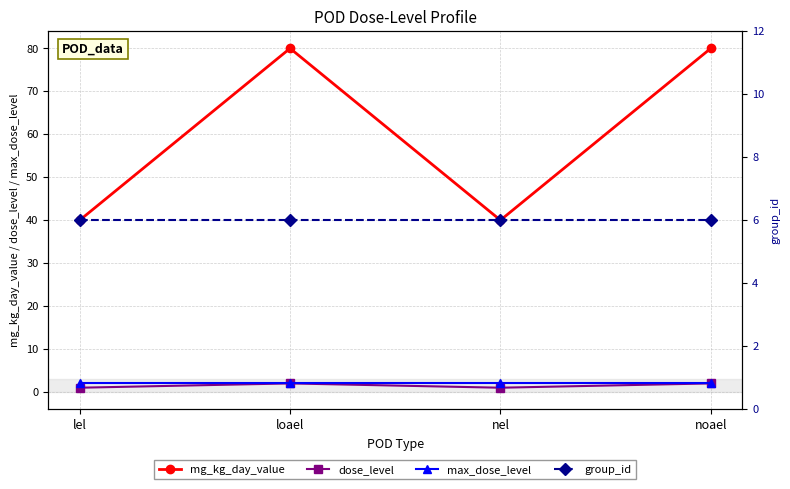

What is the approximate value of max_dose_level at loael?

2